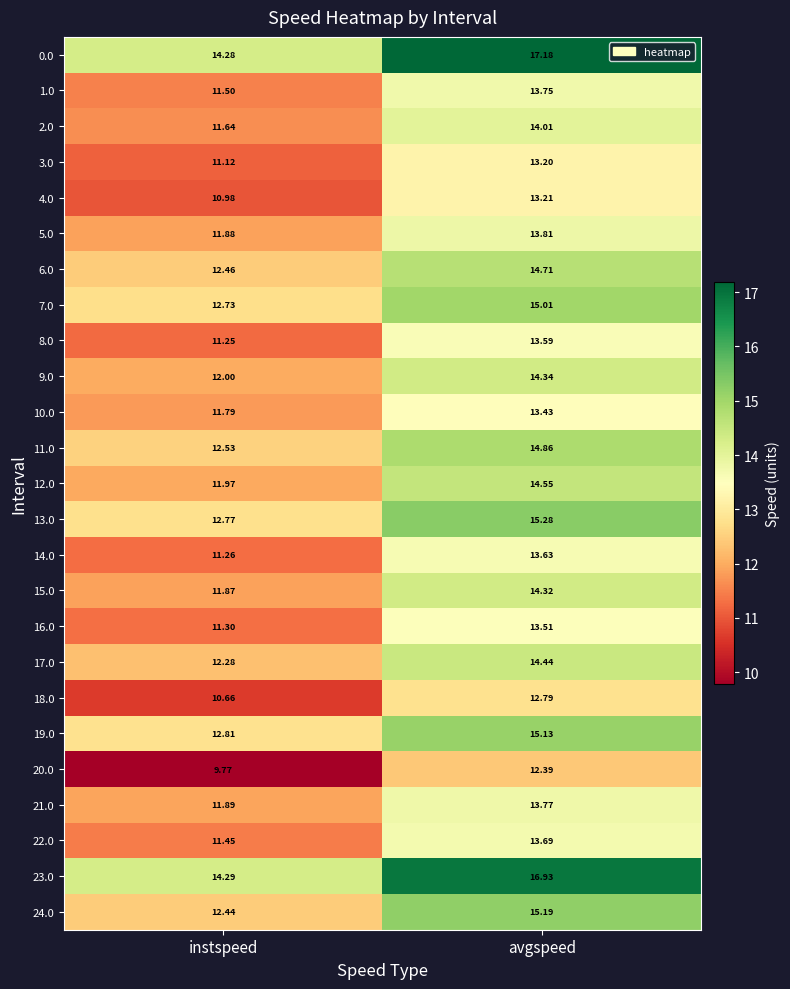

Is the value of 9.0 at avgspeed greater than the value of 16.0 at instspeed?

Yes